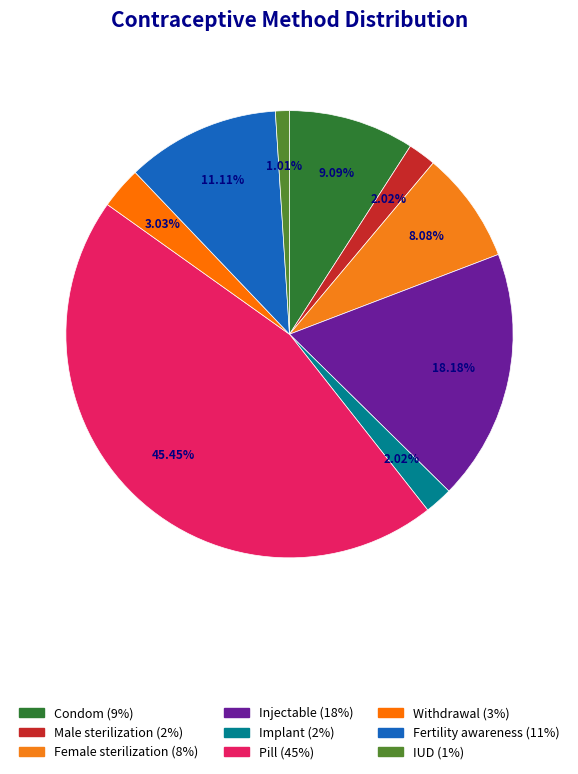

What percentage do Female sterilization and Condom together represent?

17.2%